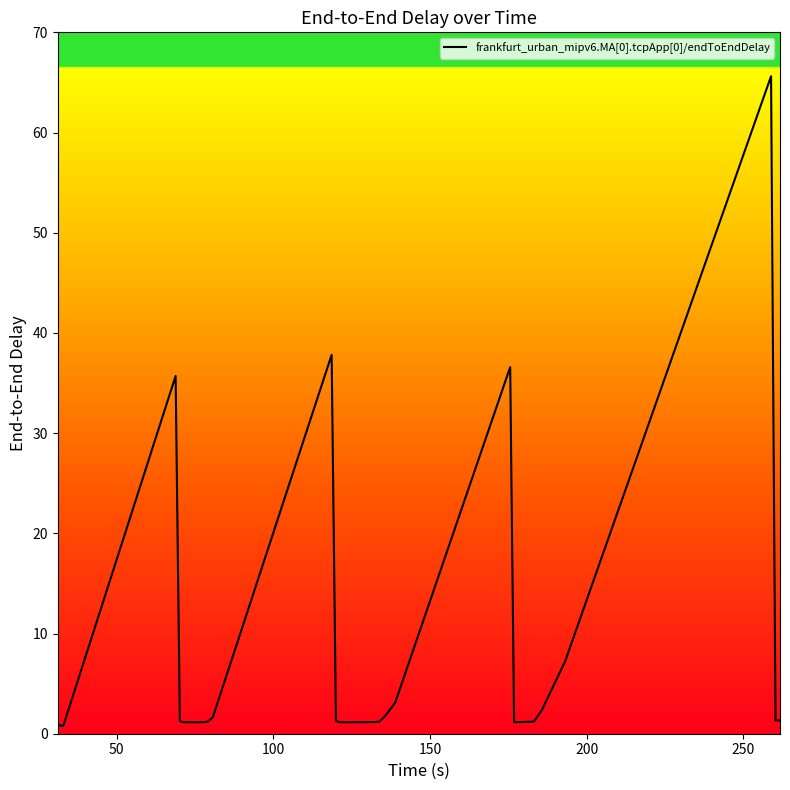

True or false: the data has more than 2 interior local peaks.

True